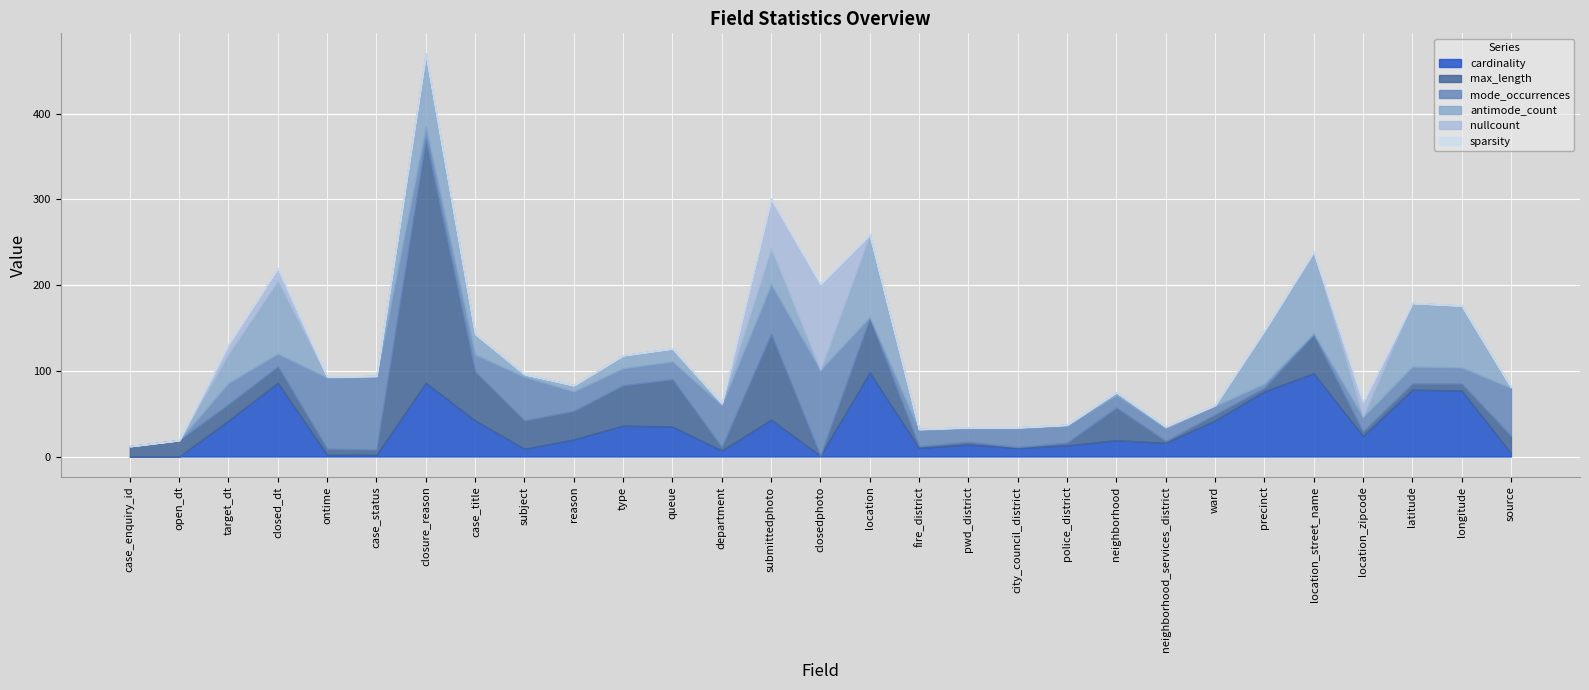

What is the spread (max minus min) of values at ward?

42